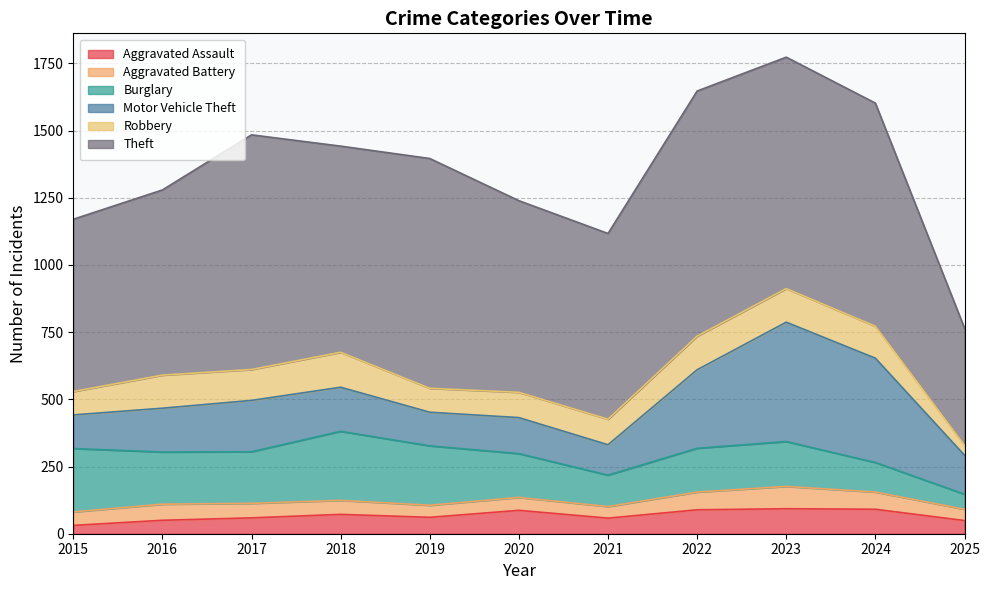

How many data points does each series have?

11